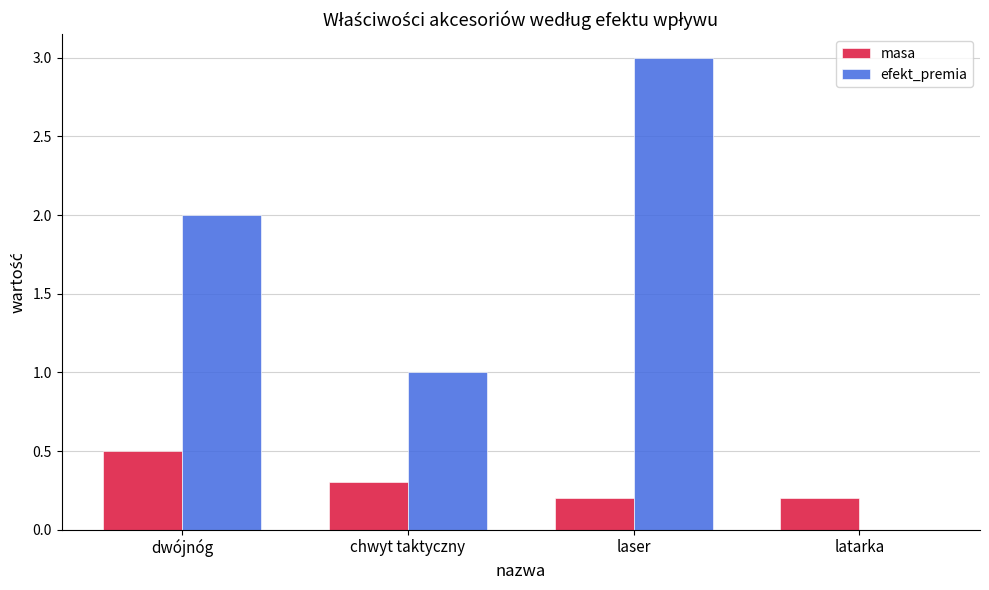

Is the value of masa at laser greater than the value of efekt_premia at chwyt taktyczny?

No